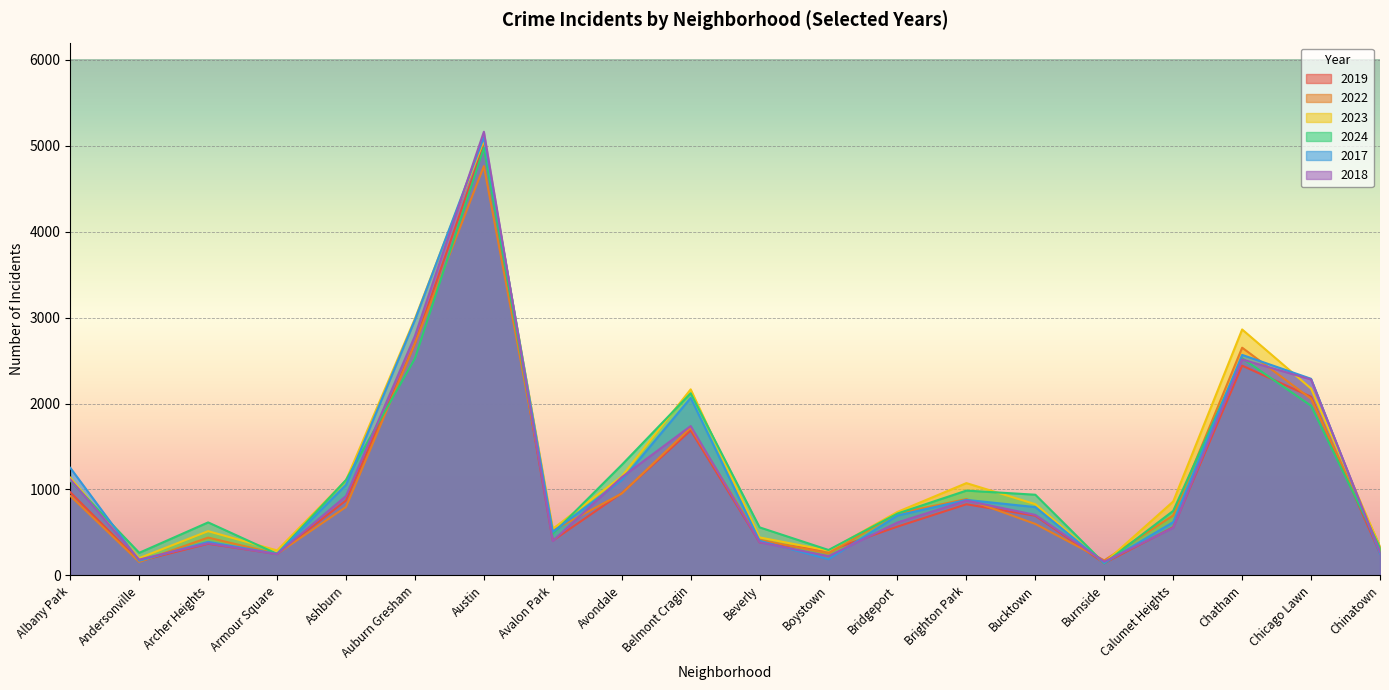

What is the difference between the 2018 values at Armour Square and Albany Park?

869